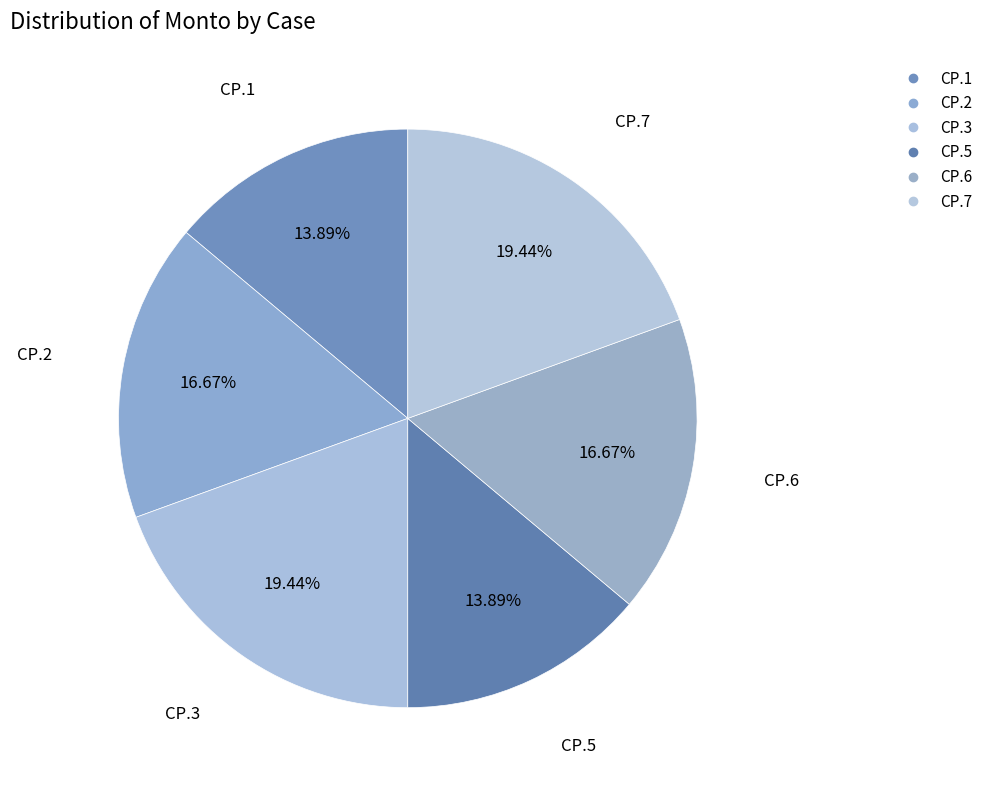

Is there any slice that represents more than half of the pie?

No